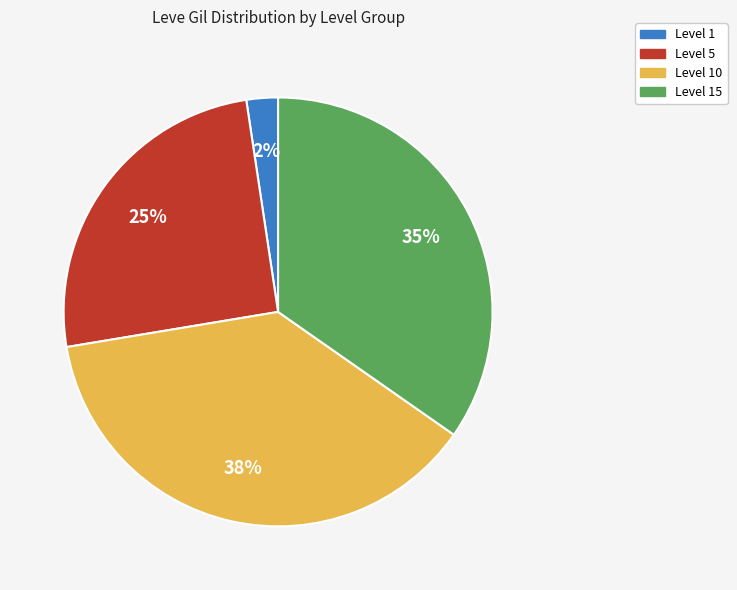

Is there a majority slice in this chart?

No